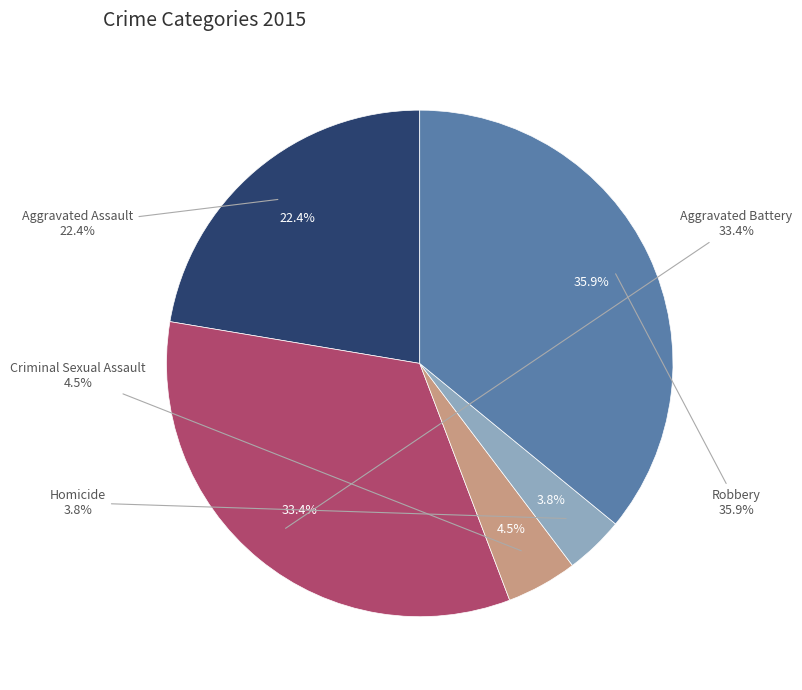

Is it true that Robbery is 36% of the pie?

True